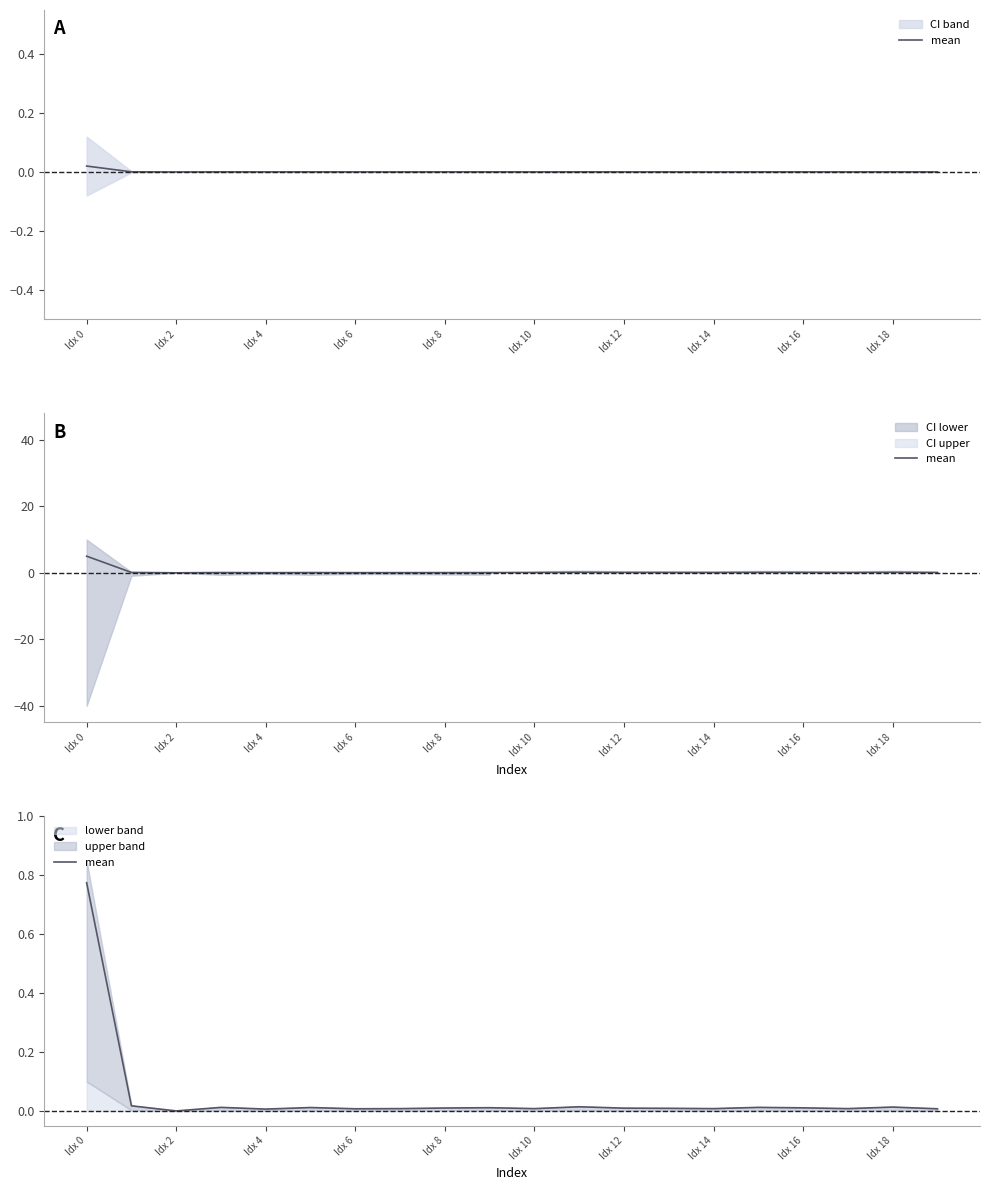

How many lines are shown in the chart?

1